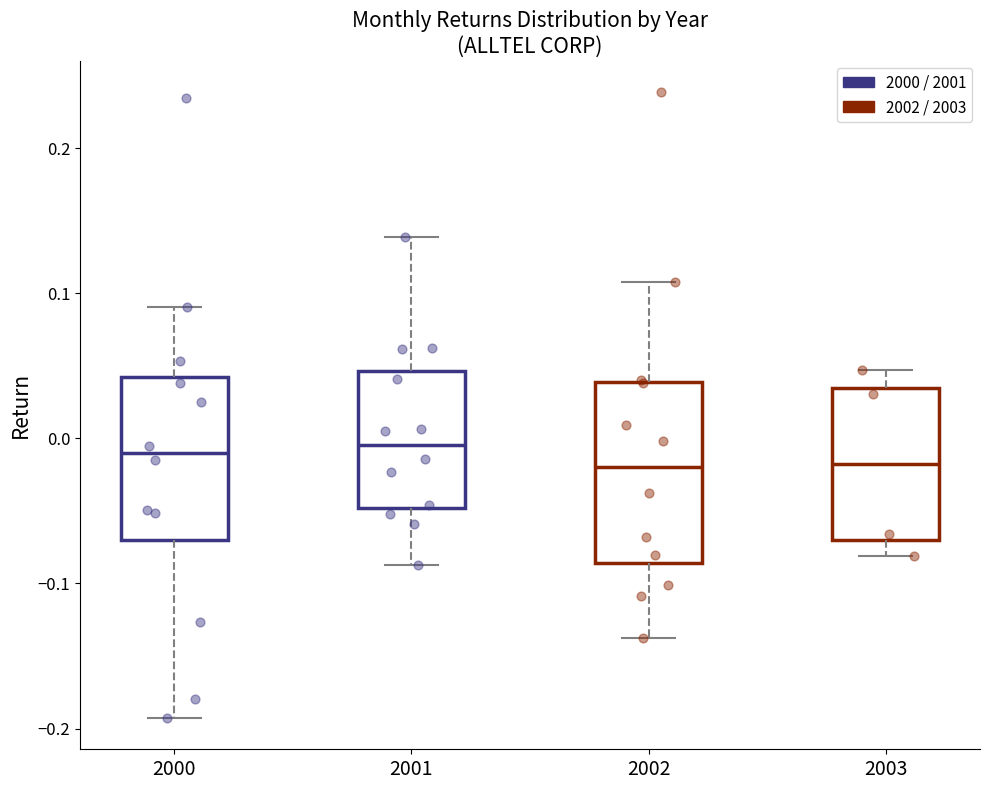

Reading left to right, read every box against the y-axis: the position of its median line, the range the box covers, and the ends of its whiskers. The values are not printed on the chart, so give them approximately, as read against the axis.

2000: median -0.01, box -0.07 to 0.04, whiskers -0.19 to 0.09
2001: median 0.00, box -0.05 to 0.05, whiskers -0.09 to 0.14
2002: median -0.02, box -0.09 to 0.04, whiskers -0.14 to 0.11
2003: median -0.02, box -0.07 to 0.03, whiskers -0.08 to 0.05